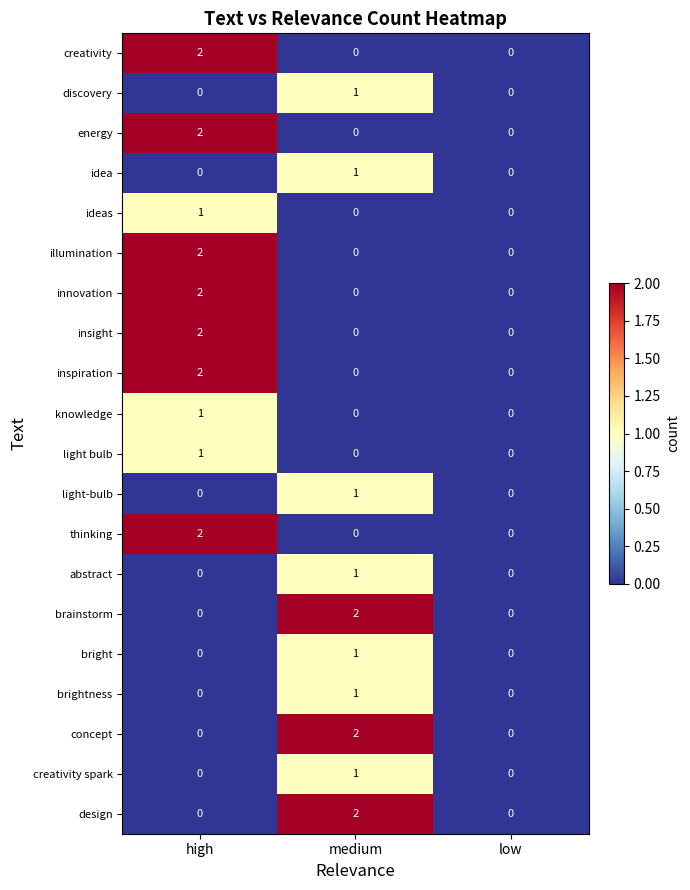

True or false: insight has a value of 1 at low.

False